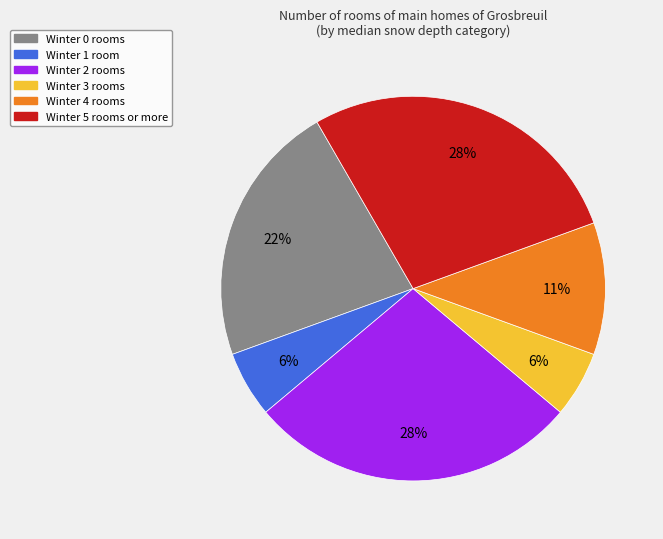

Is there any slice that represents more than half of the pie?

No